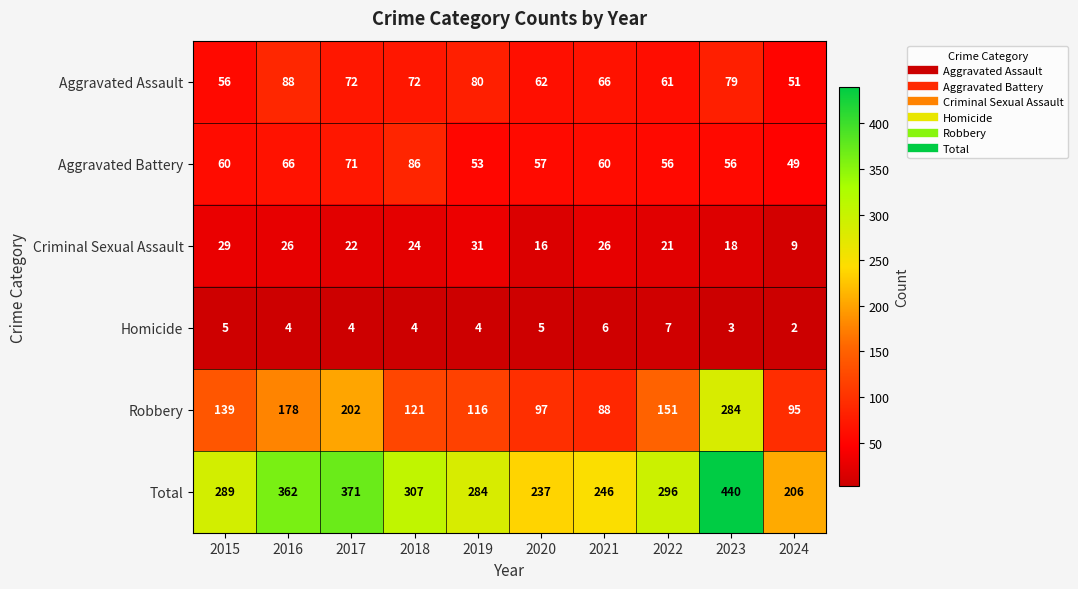

List the series in order of their peak value, highest first.

Total, Robbery, Aggravated Assault, Aggravated Battery, Criminal Sexual Assault, Homicide